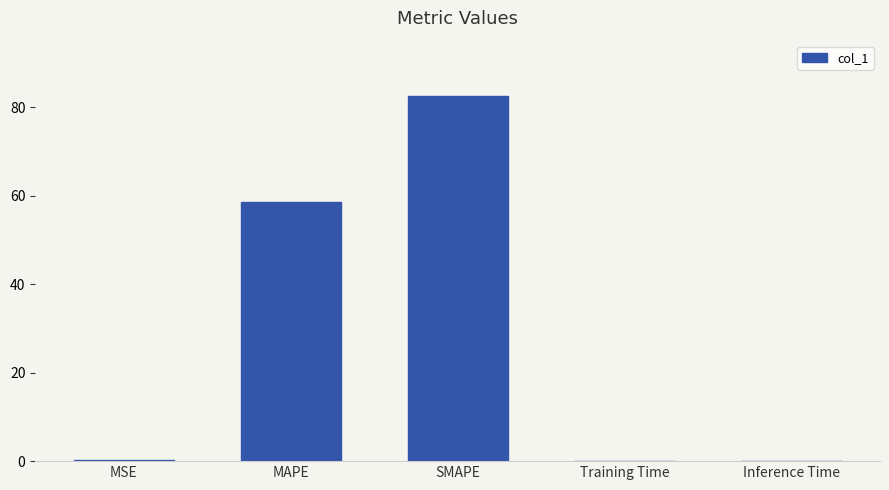

Is it true that the value at SMAPE is 123.6?

False